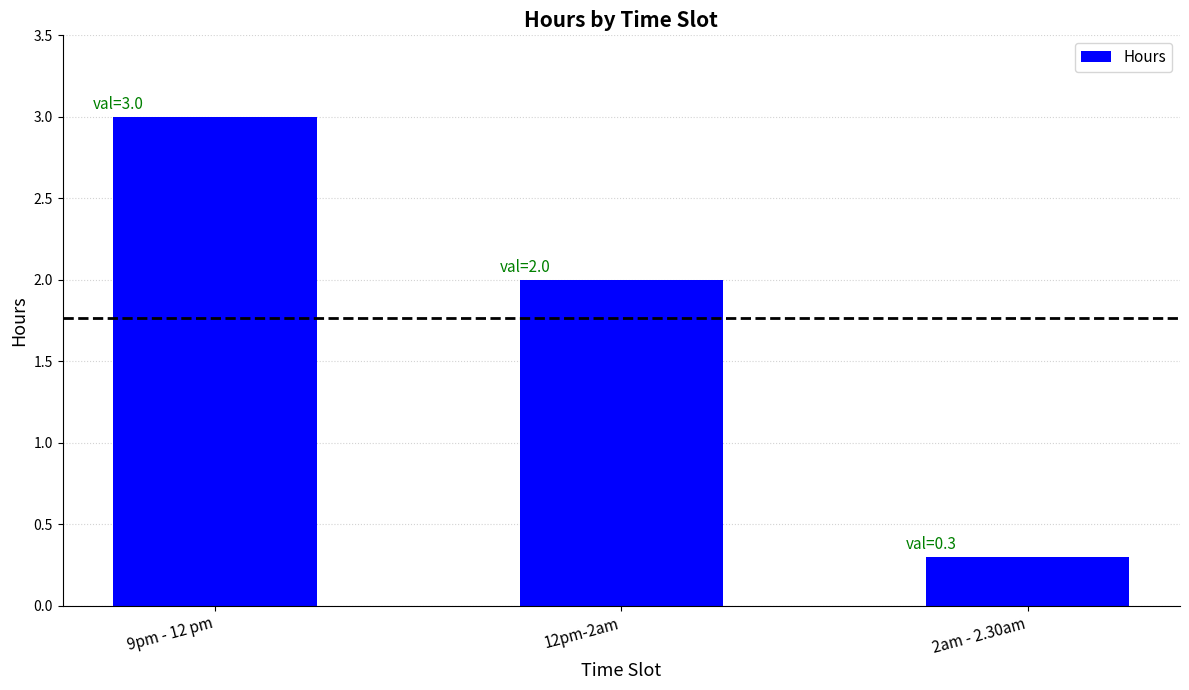

What is the sum of all values?

5.3